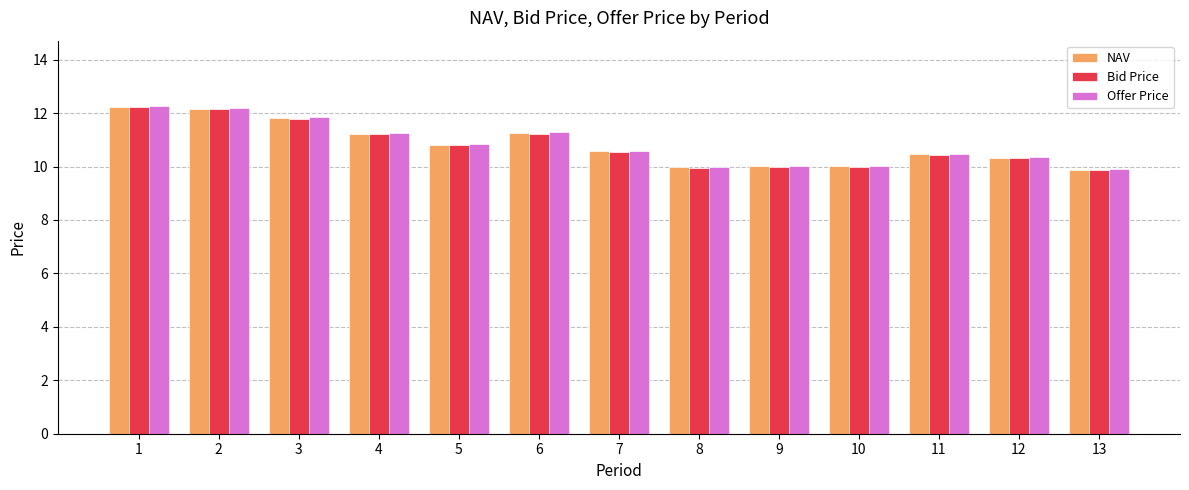

What is the minimum value shown in the chart?

9.9